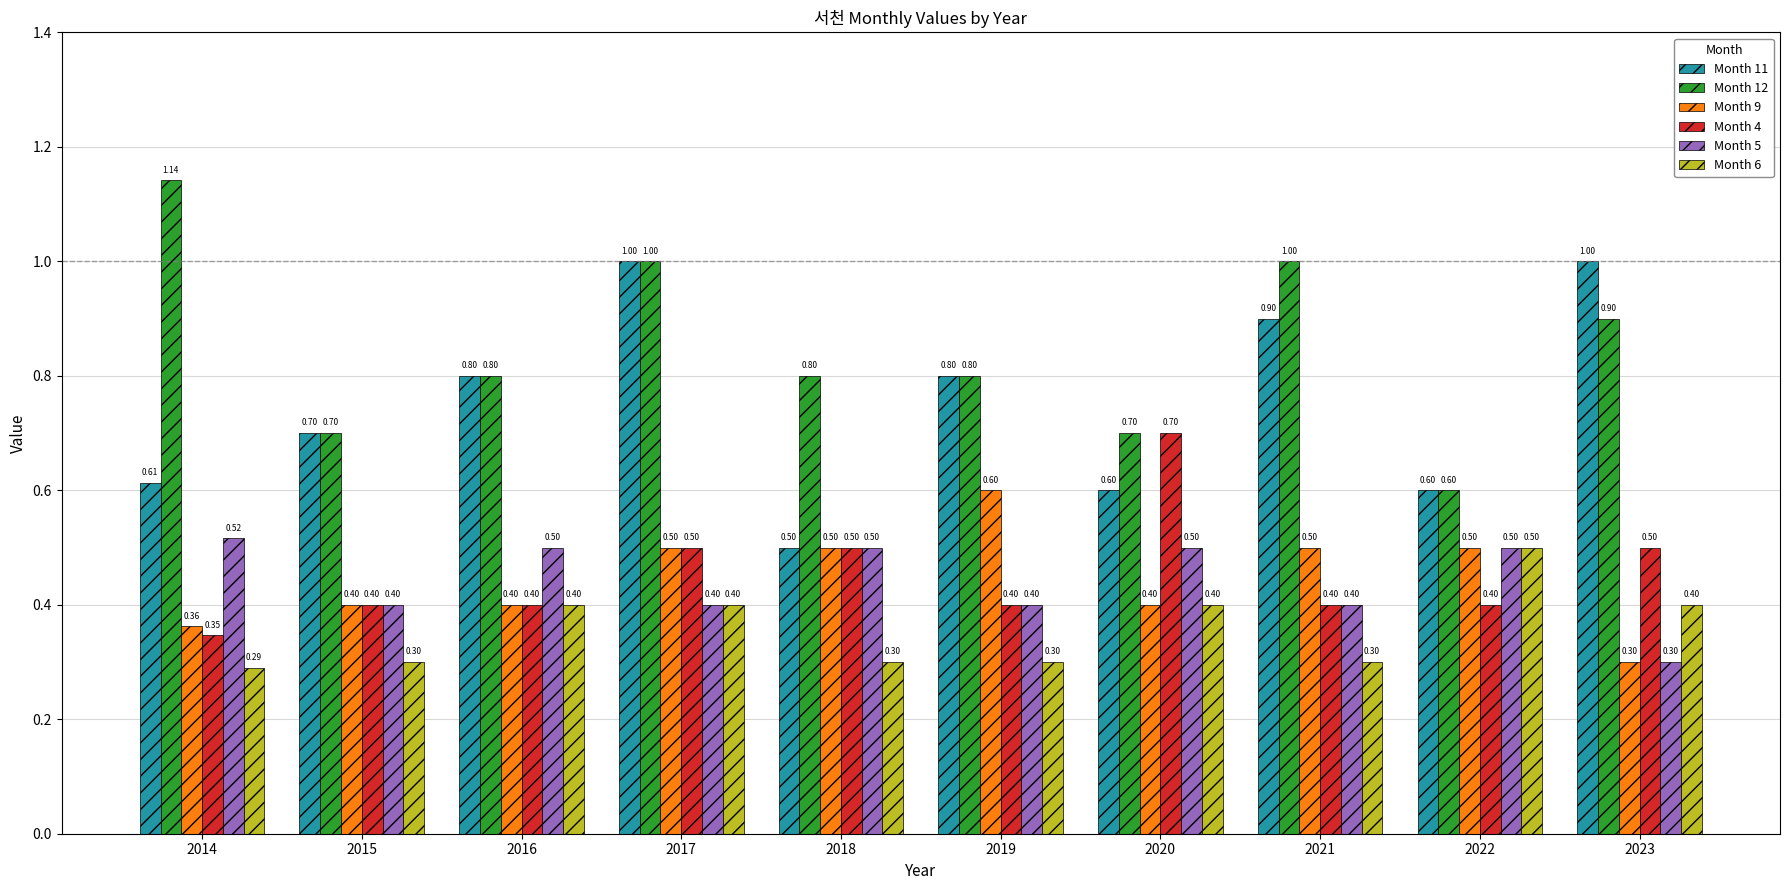

Which series changed the most between 2015 and 2023?

Month 11